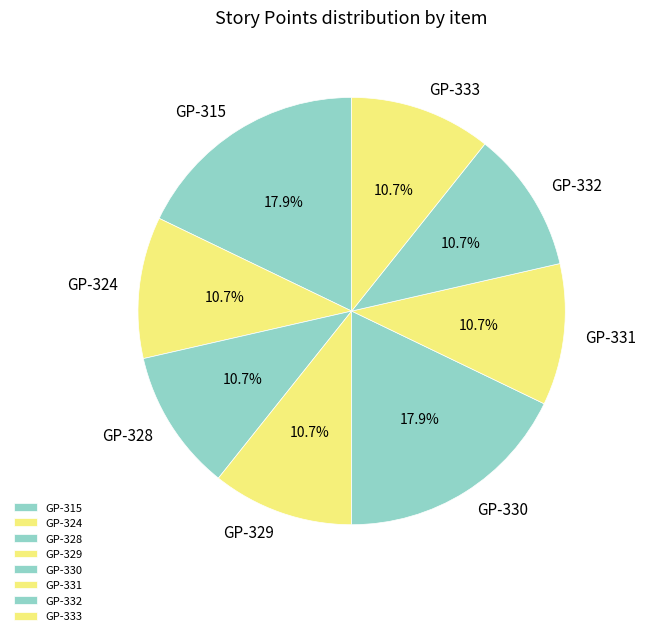

Is it true that GP-330 is 11% of the pie?

False